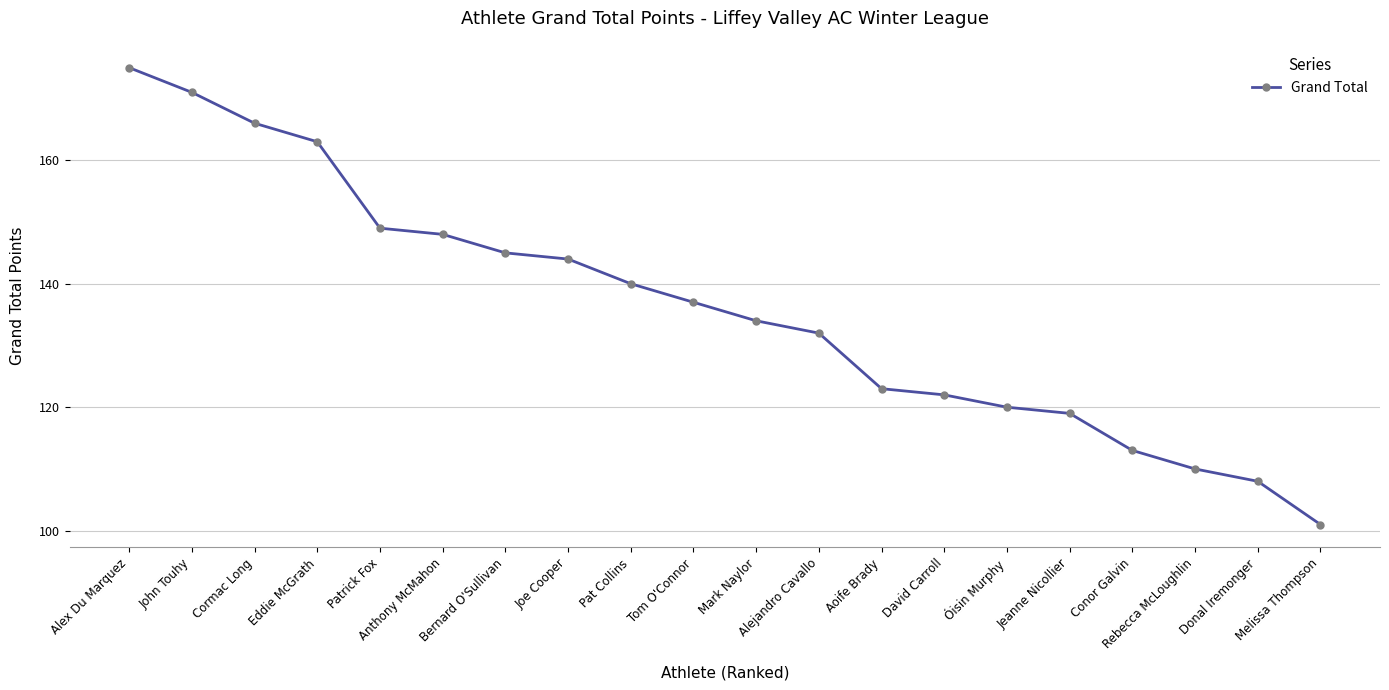

What is the sum of all values?

2720